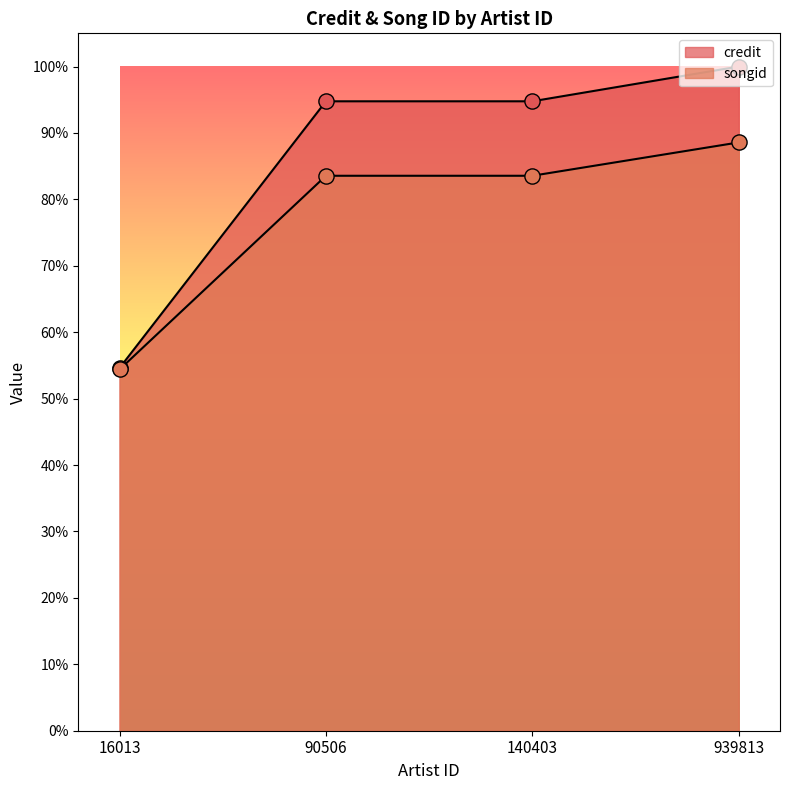

Which series reaches the maximum Y coordinate?

credit